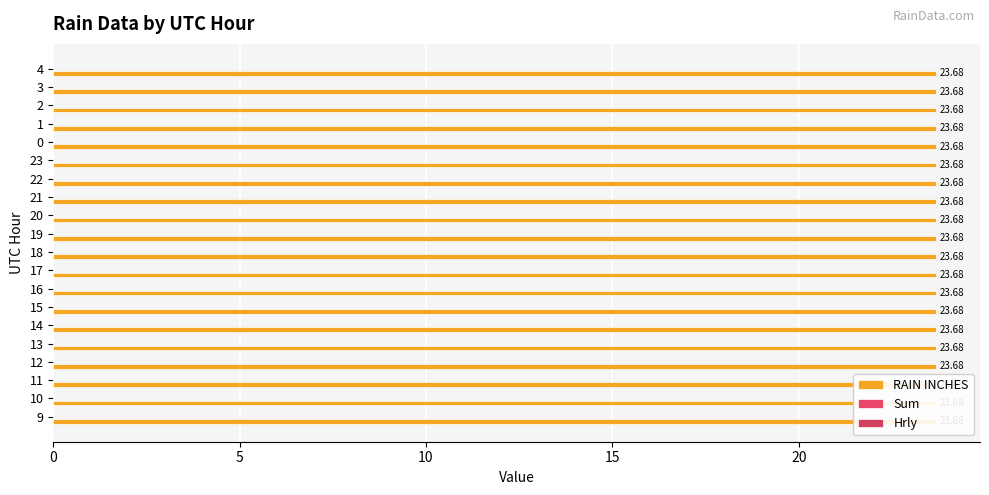

What are all the series names shown in the legend?

RAIN INCHES, Sum, Hrly